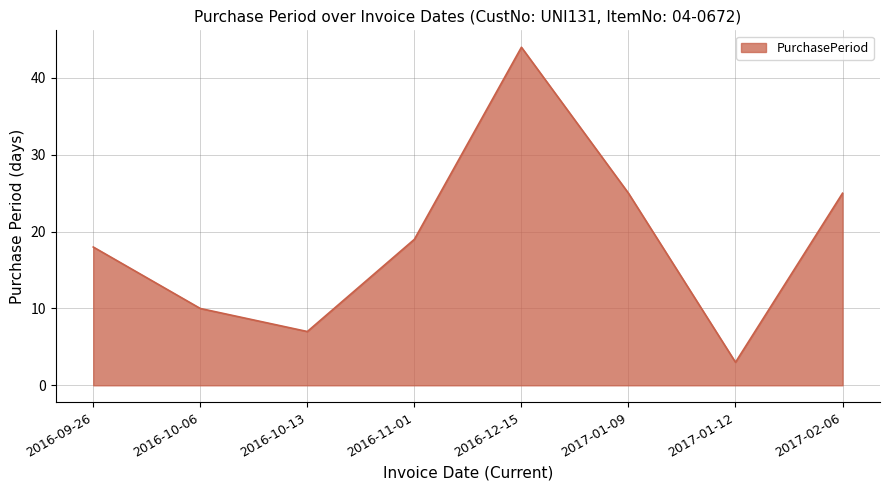

Read the value at 2016-11-01.

19